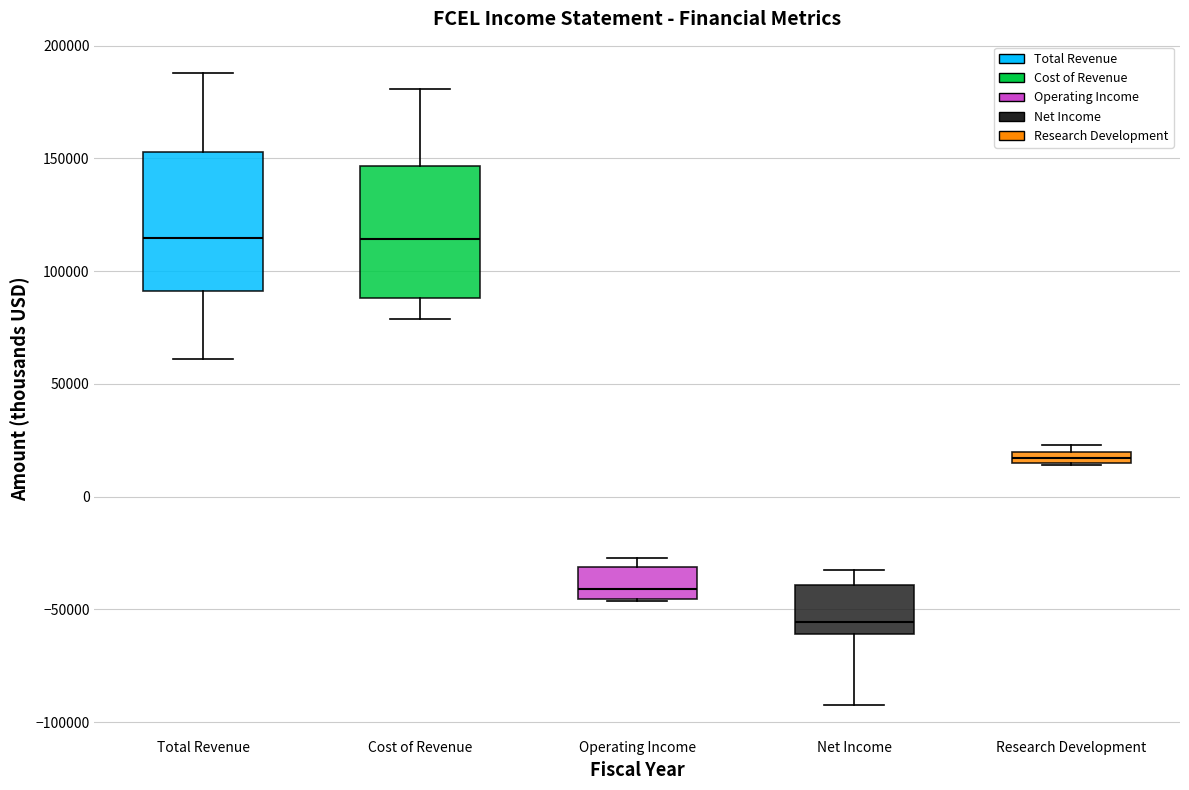

Where is the lower edge of the box for Net Income on the y-axis? The values are not printed on the chart, so give them approximately, as read against the axis.

-60000